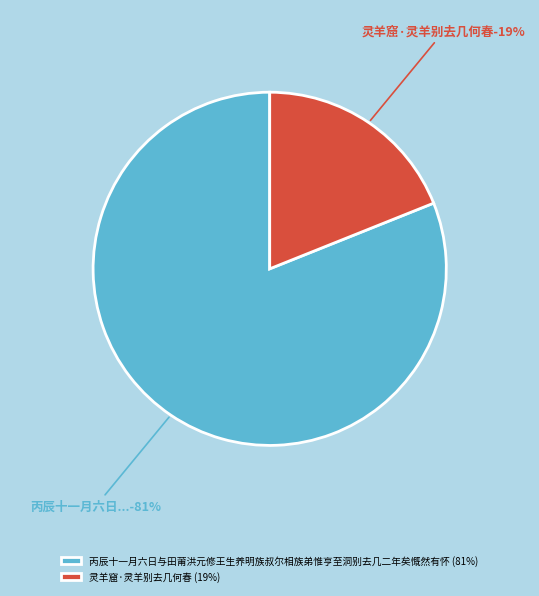

What percentage is the 灵羊窟·灵羊别去几何春 slice, to the nearest percent?

19%